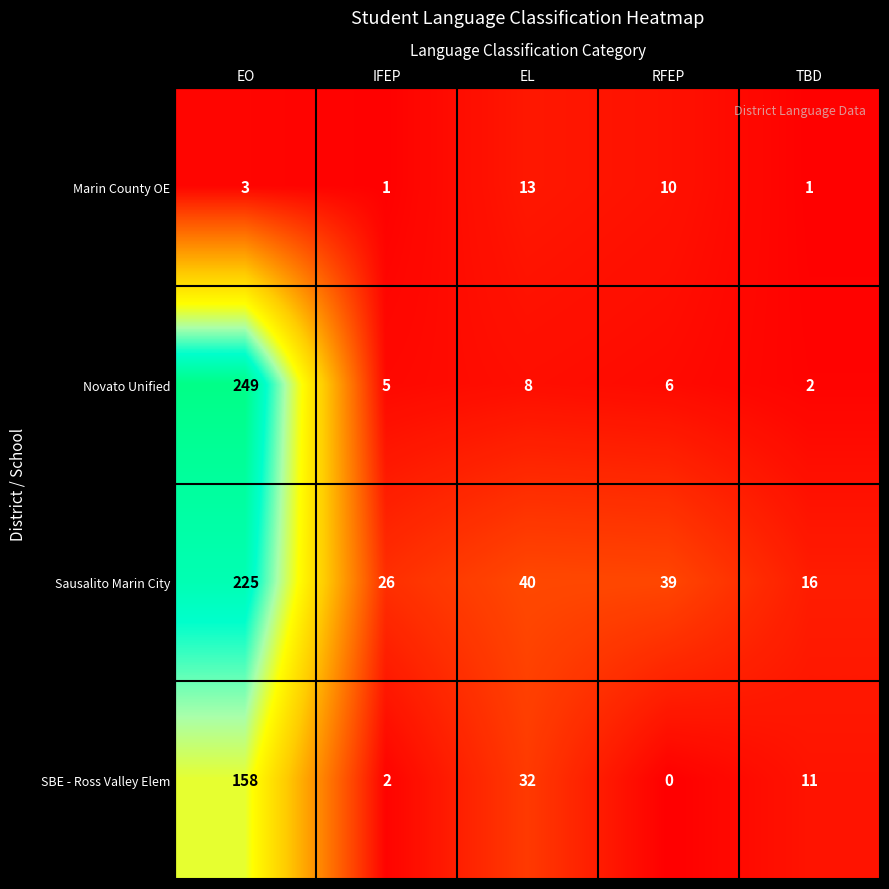

Which series has the largest total across all categories?

Sausalito Marin City